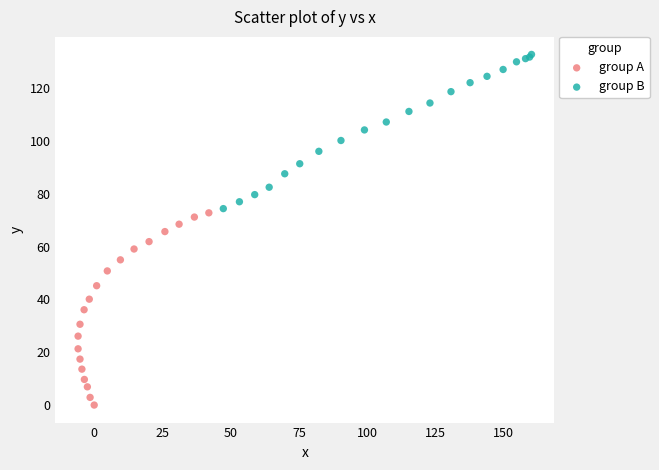

Which series contains the lowest Y value?

group A